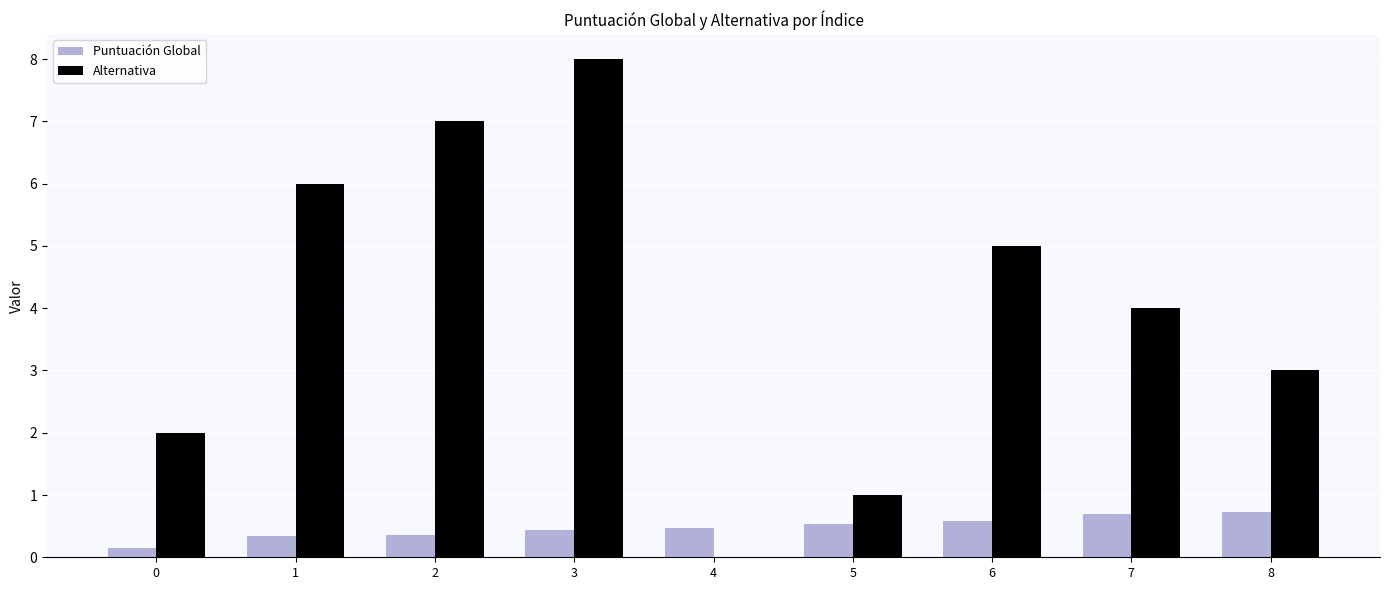

What are all the series names shown in the legend?

Puntuación Global, Alternativa